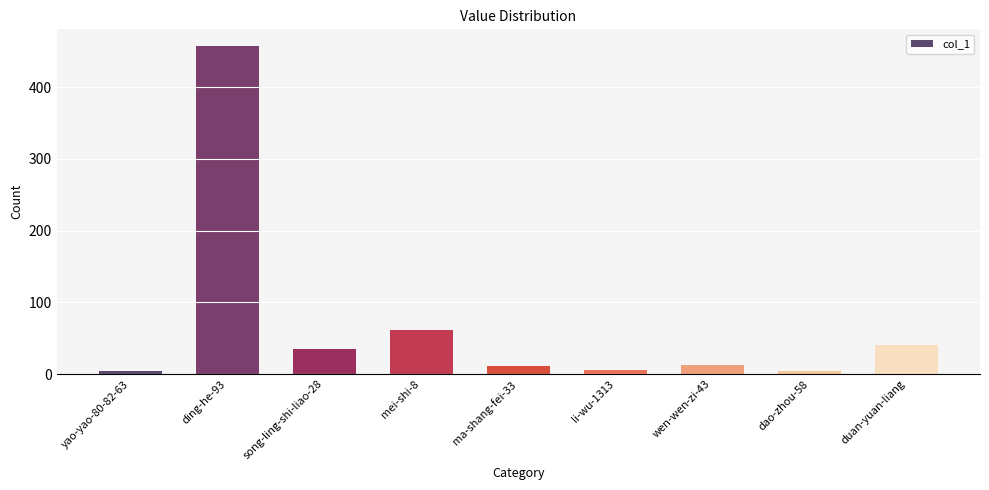

Is it true that the value at li-wu-1313 is 6?

True